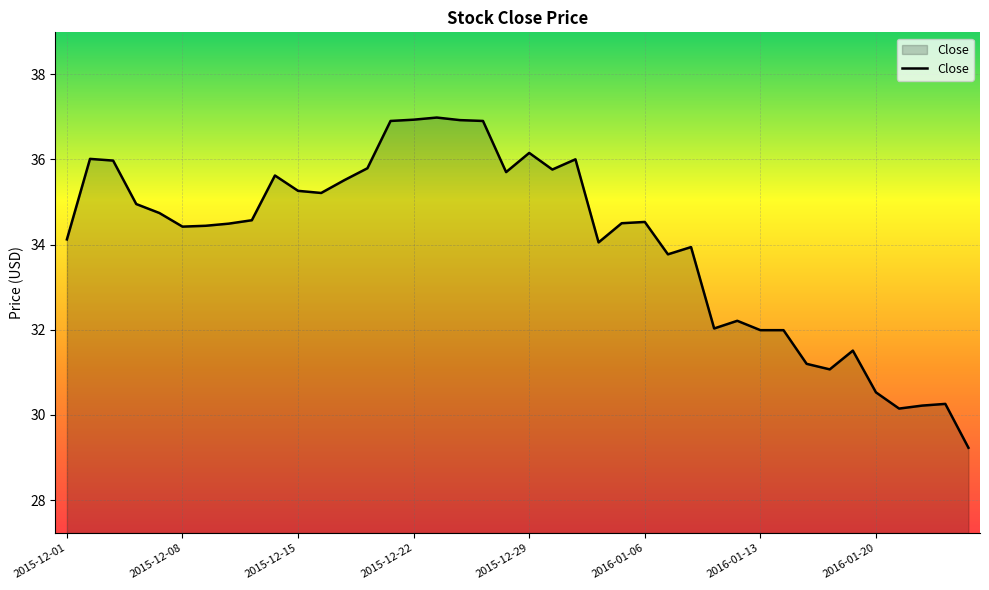

Count the number of categories in the chart.

40